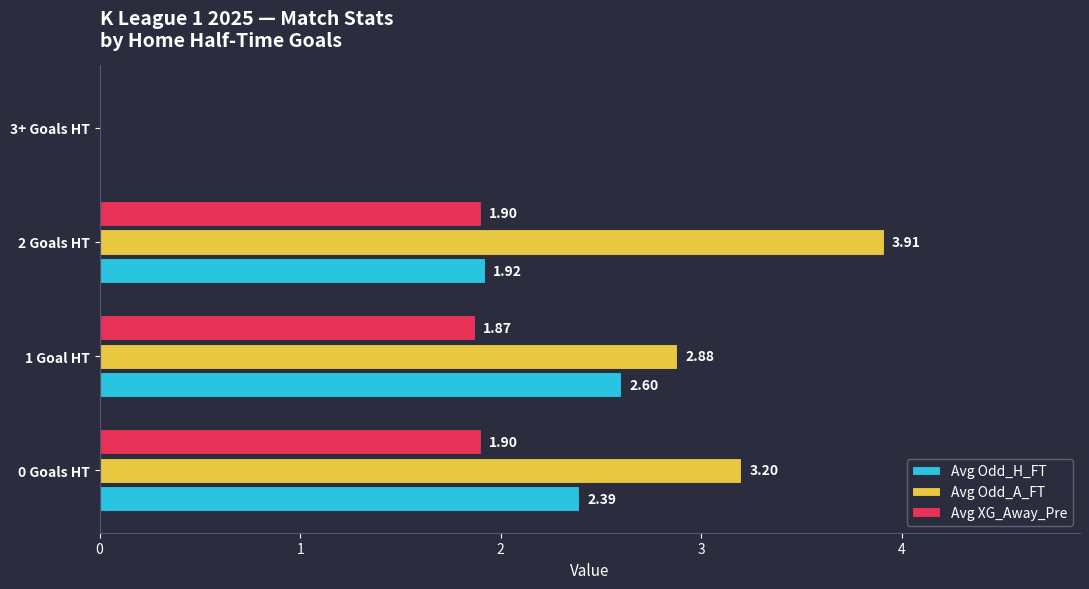

How many categories are shown in the chart?

4